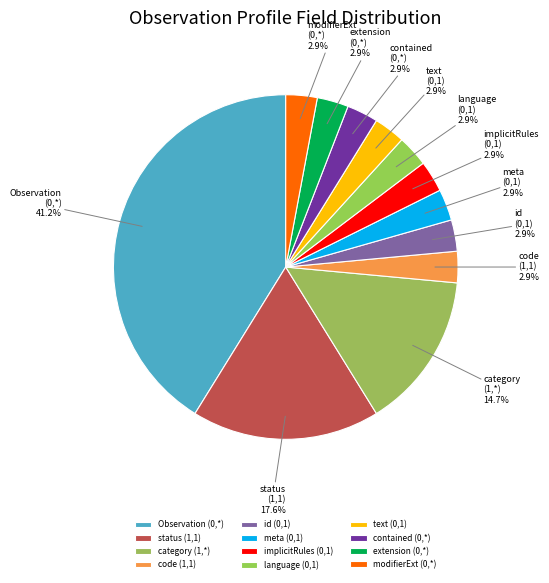

To the nearest percent, what is the difference between the largest and smallest slice percentages?

38%